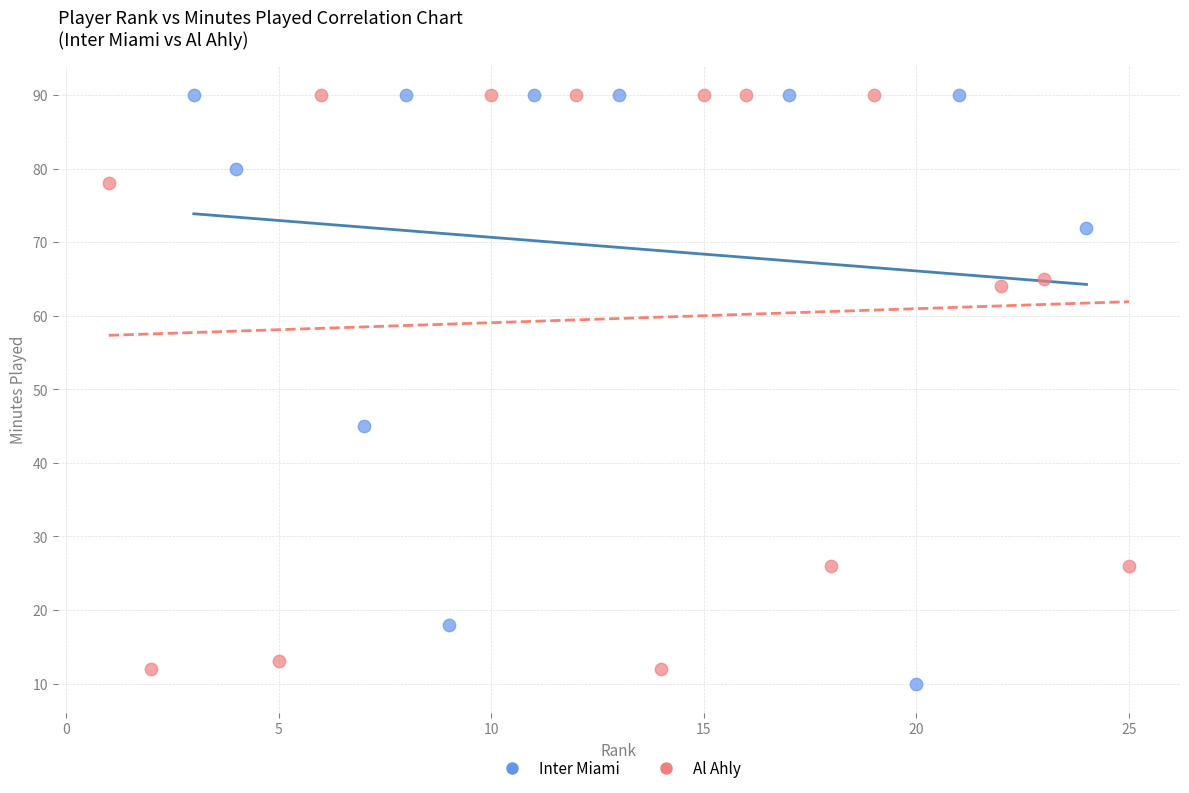

What are all the series names shown in the legend?

Inter Miami, Al Ahly